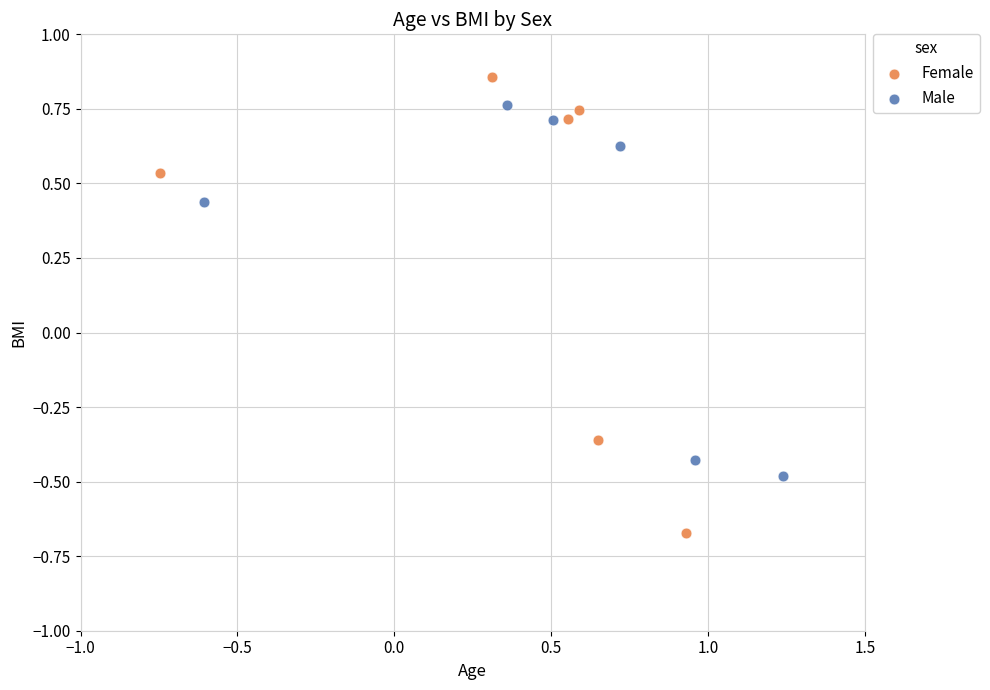

Which series has the largest Y range (max minus min)?

Female